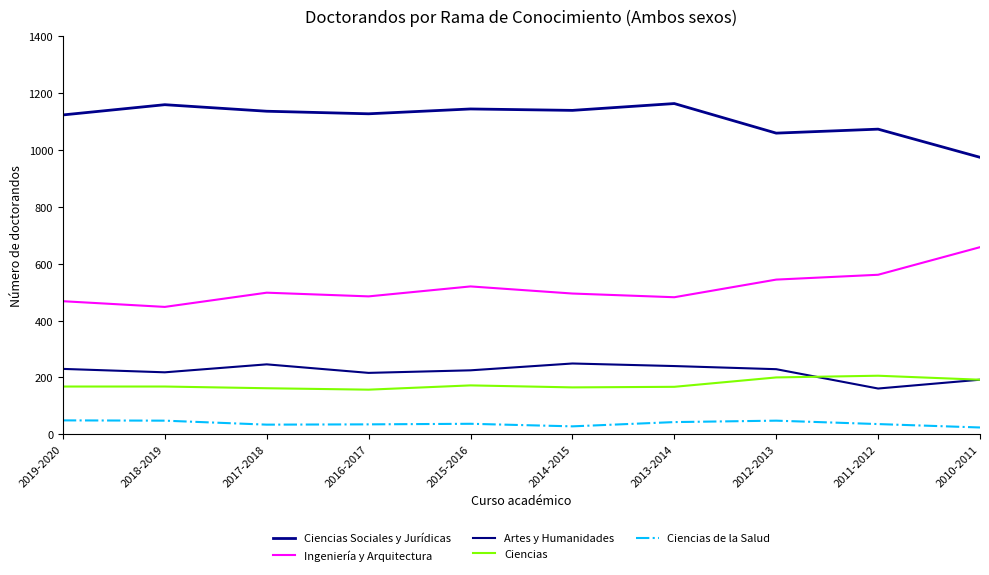

Where does the Ciencias Sociales y Jurídicas series first go above 1136?

2018-2019